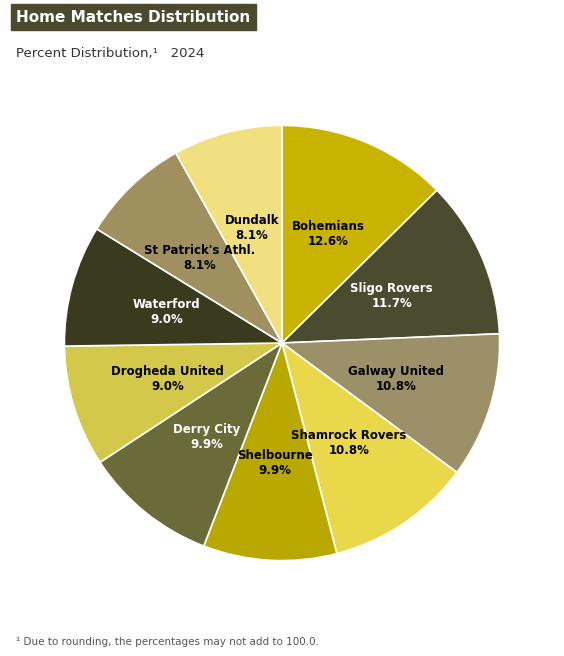

What percentage is the Shelbourne slice, to the nearest percent?

10%